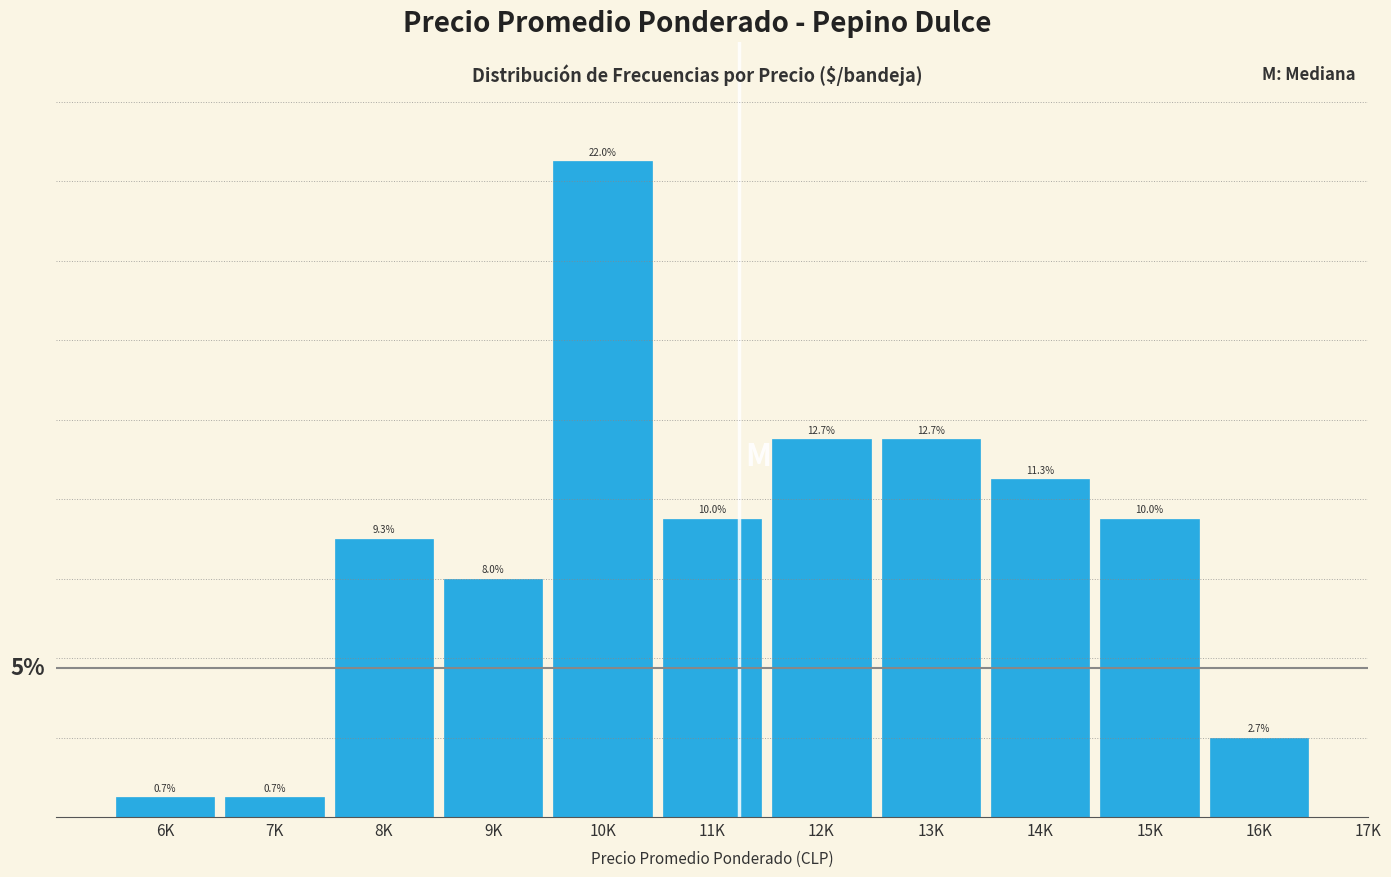

Where does the data first go above 10?

10K